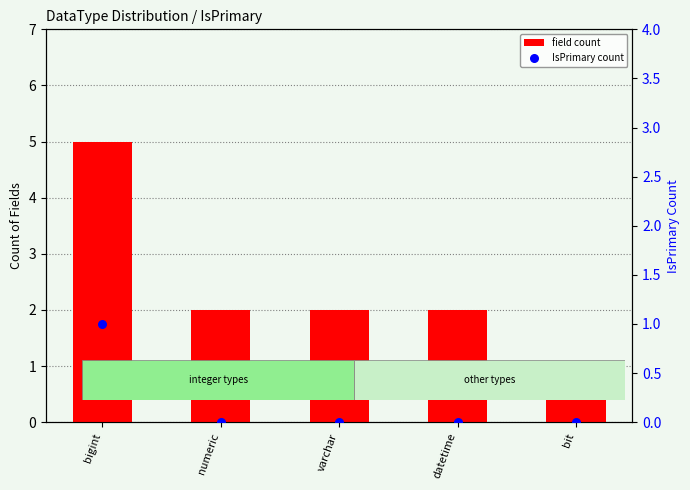

At how many categories does at least one series exceed 2?

1